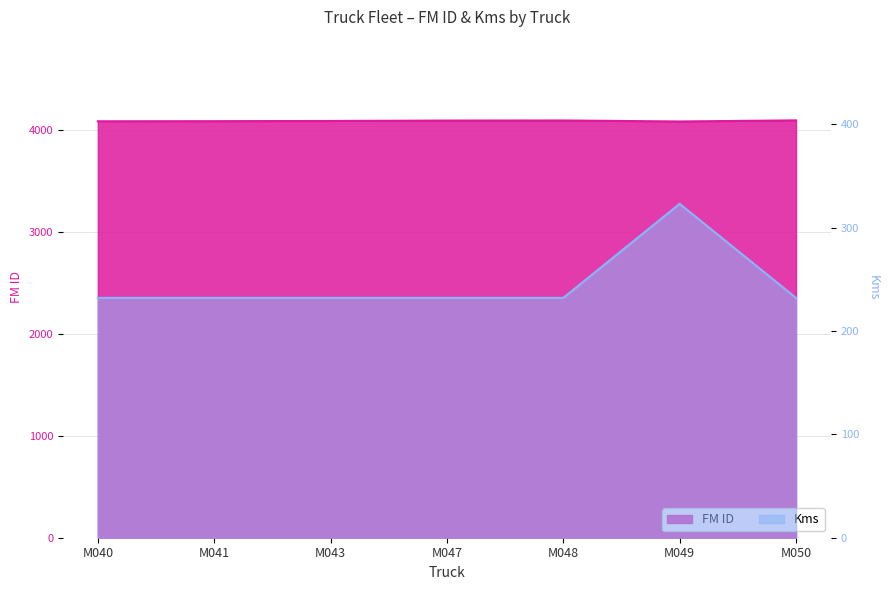

Is it true that FM ID equals 4096 at M048?

True